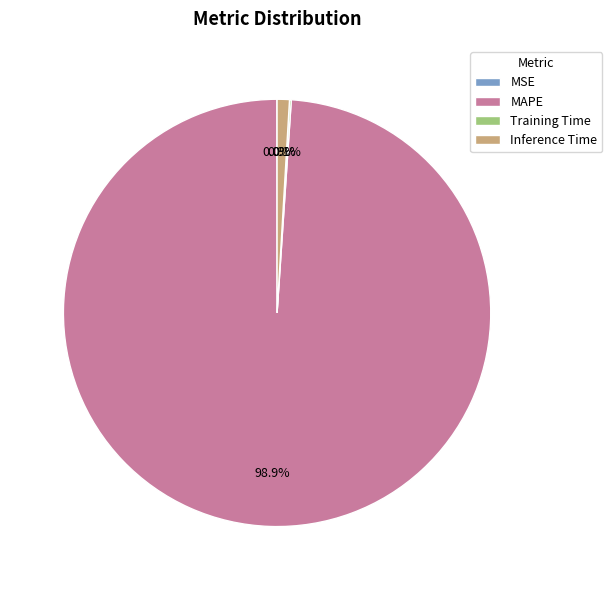

Is there a majority slice in this chart?

Yes